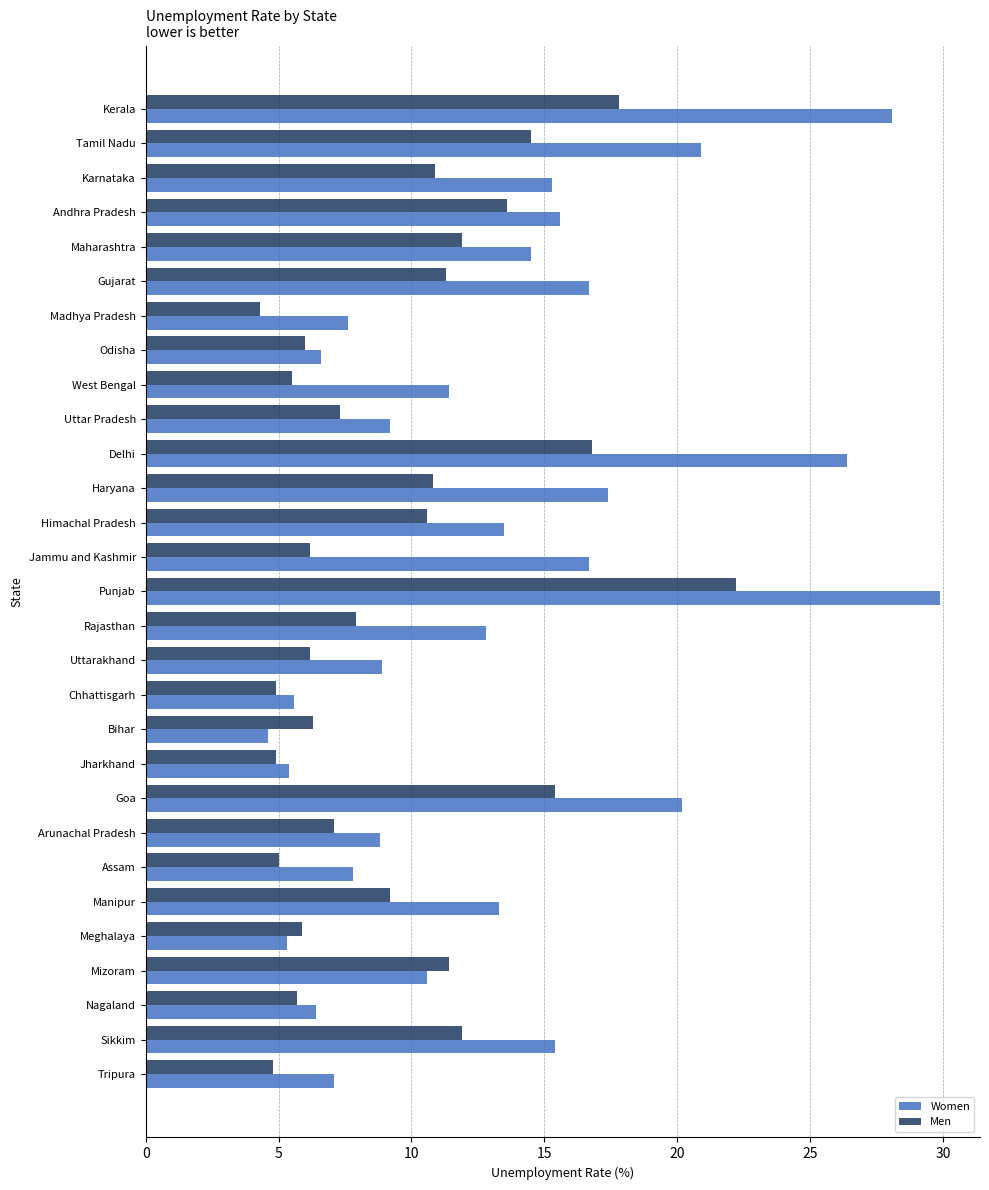

What is the smallest value displayed?

4.3